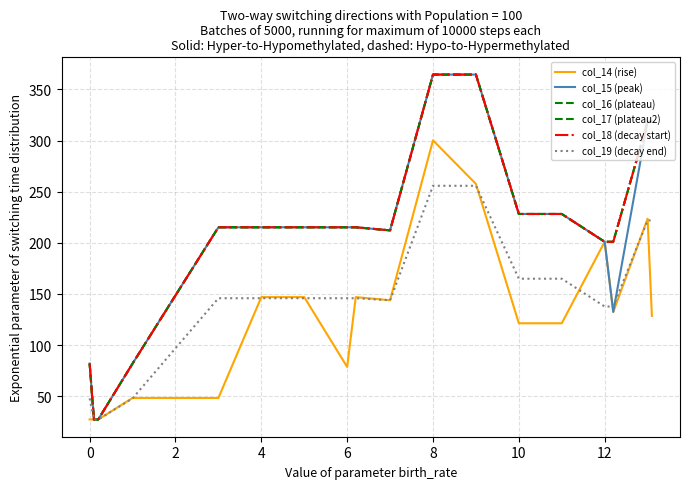

Reading left to right, what are all the values shown in this chart?

col_14 (rise): 27.2	27.2	27.2	48.2	48.2	146.9	146.9	78.6	146.9	143.9	300.2	257.7	121.3	121.3	201.0	132.5	223.6	128.5
col_15 (peak): 81.9	27.2	27.2	81.9	215.2	215.2	215.2	215.2	215.2	212.2	364.6	364.6	228.2	228.2	201.0	132.5	318.6	318.6
col_16 (plateau): 81.9	27.2	27.2	81.9	215.2	215.2	215.2	215.2	215.2	212.2	364.6	364.6	228.2	228.2	201.0	201.0	318.6	318.6
col_17 (plateau2): 81.9	27.2	27.2	81.9	215.2	215.2	215.2	215.2	215.2	212.2	364.6	364.6	228.2	228.2	201.0	201.0	318.6	318.6
col_18 (decay start): 81.9	27.2	27.2	81.9	215.2	215.2	215.2	215.2	215.2	212.2	364.6	364.6	228.2	228.2	201.0	201.0	318.6	318.6
col_19 (decay end): 47.9	27.2	27.2	47.9	145.8	145.8	145.8	145.8	145.8	143.8	255.8	255.8	164.9	164.9	137.7	137.7	222.0	222.0